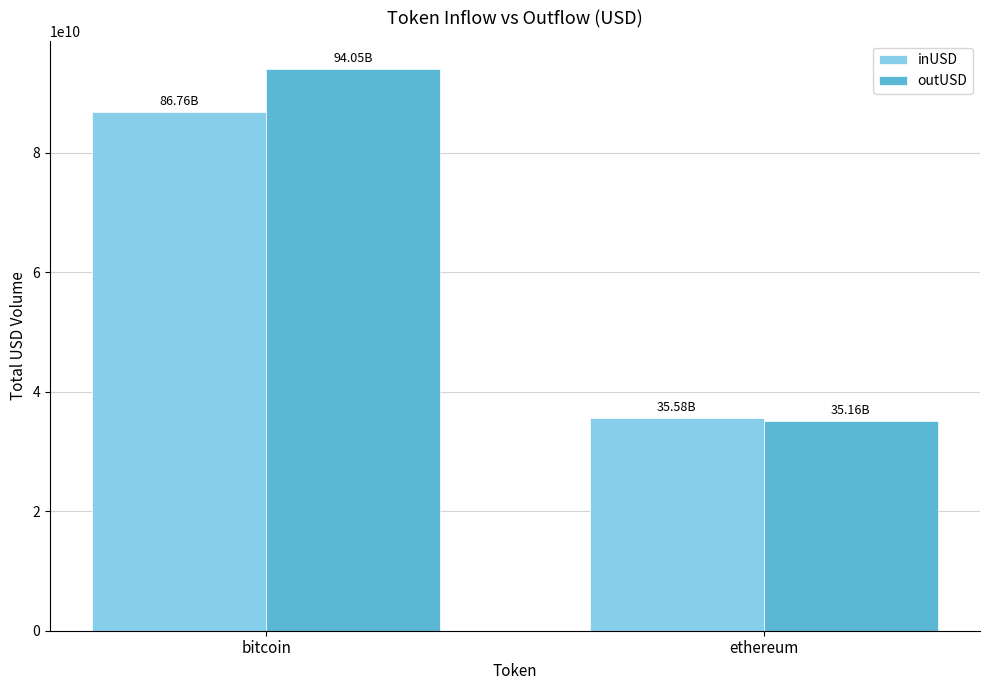

What is the sum of the outUSD values at ethereum and bitcoin?

129205516052.8